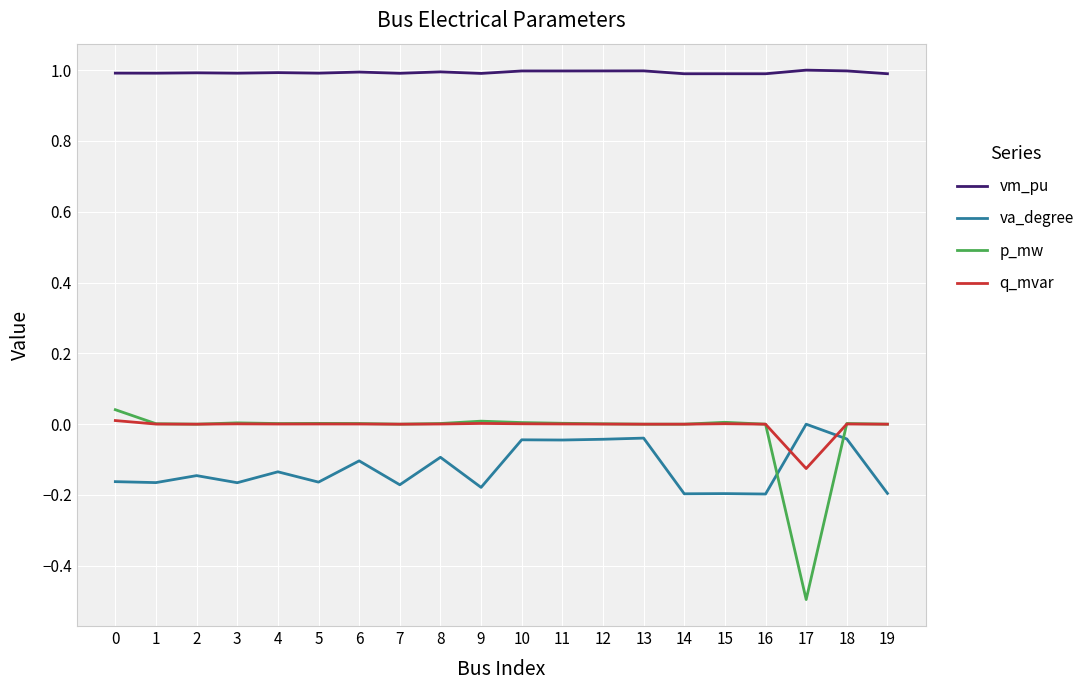

What is the greatest value displayed?

1.0